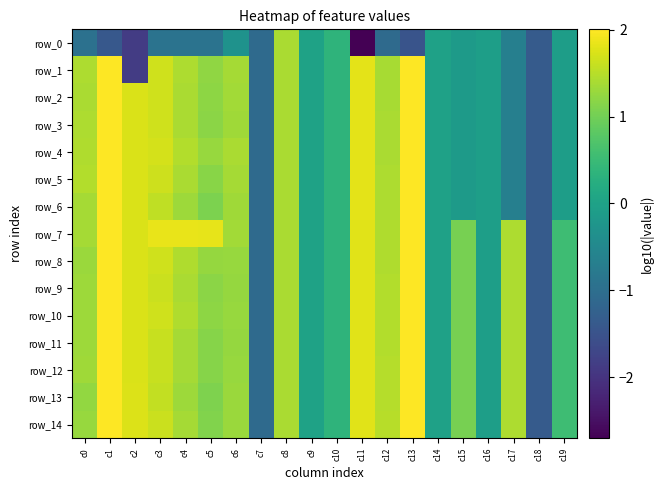

How many data points in row_3 are less than 1?

9